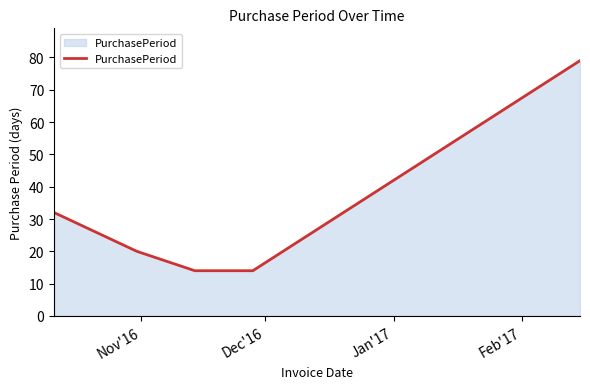

What is the greatest value displayed?

79